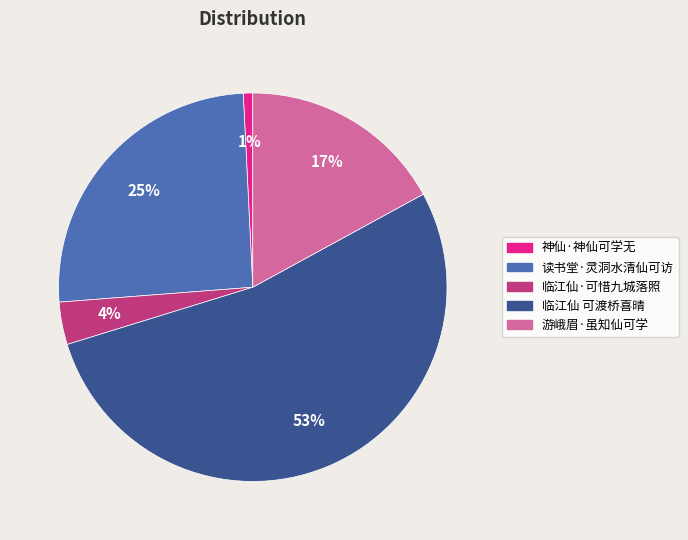

Does 临江仙 可渡桥喜晴 represent more than half of the total?

Yes